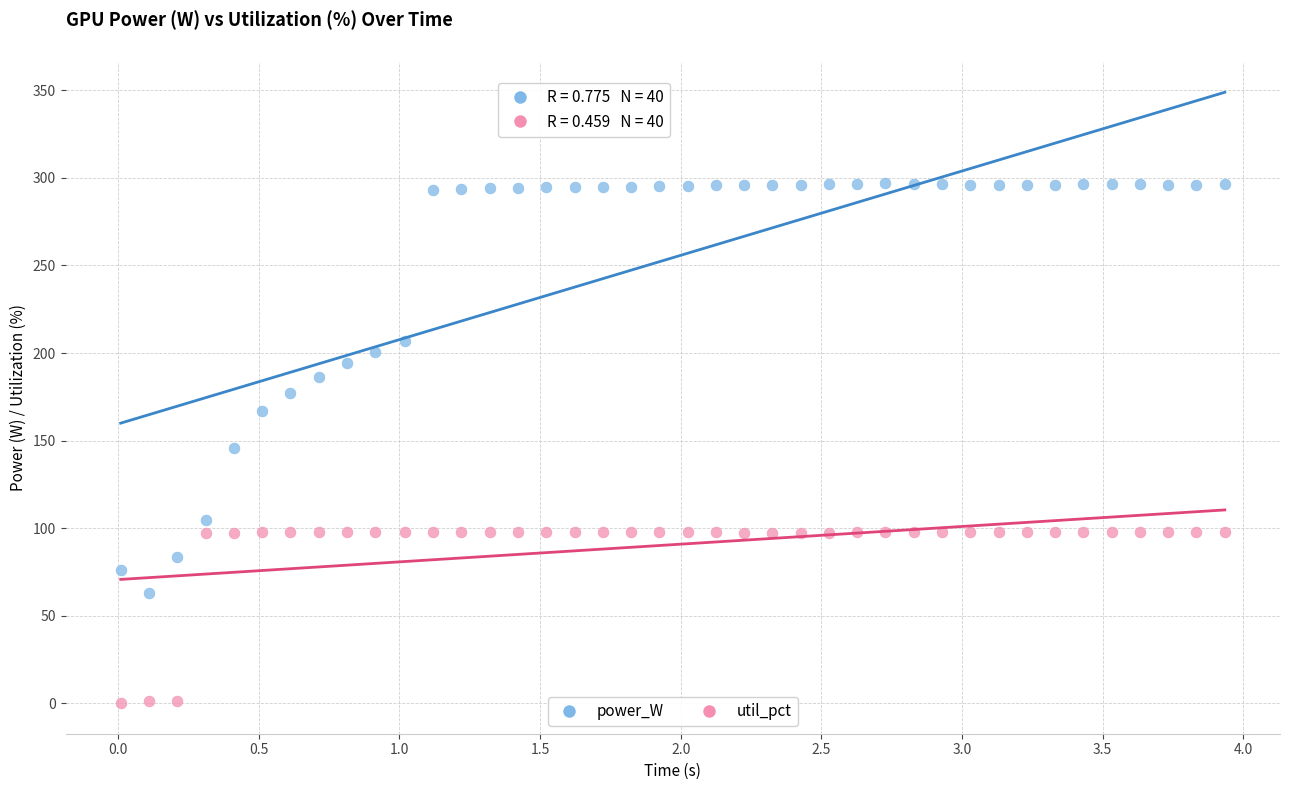

Which series contains the highest Y value?

power_W